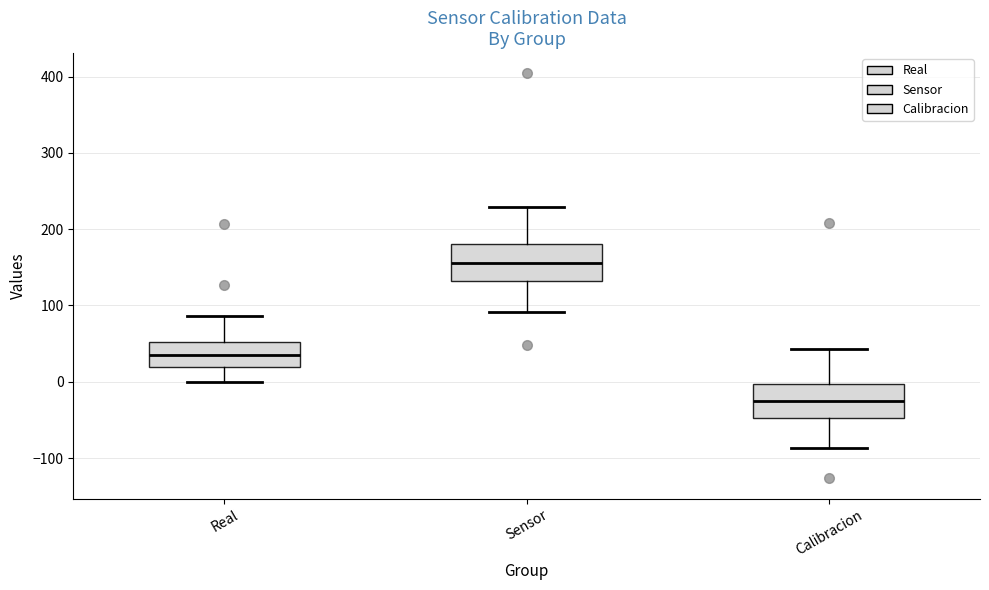

Which box has the highest median line?

Sensor